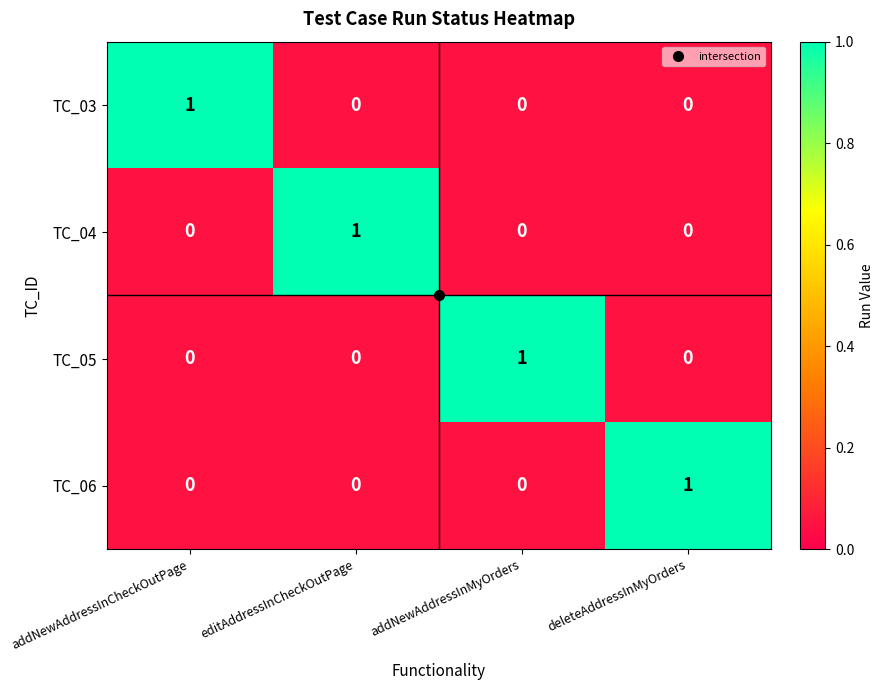

True or false: TC_06 has a value of 0 at editAddressInCheckOutPage.

True